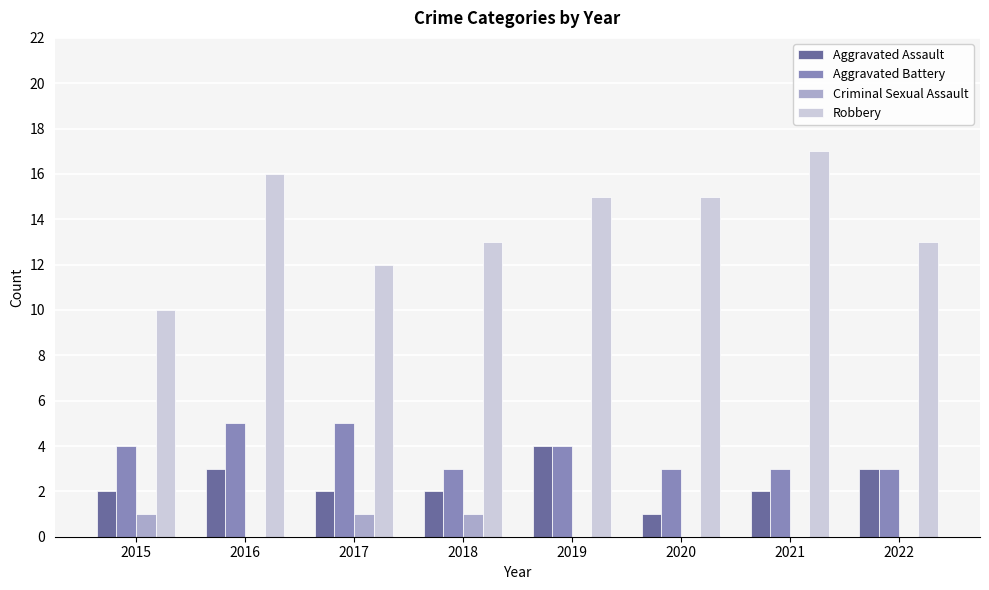

Reading left to right, what are all the values shown in this chart?

Aggravated Assault: 2015=2	2016=3	2017=2	2018=2	2019=4	2020=1	2021=2	2022=3
Aggravated Battery: 2015=4	2016=5	2017=5	2018=3	2019=4	2020=3	2021=3	2022=3
Criminal Sexual Assault: 2015=1	2016=0	2017=1	2018=1	2019=0	2020=0	2021=0	2022=0
Robbery: 2015=10	2016=16	2017=12	2018=13	2019=15	2020=15	2021=17	2022=13